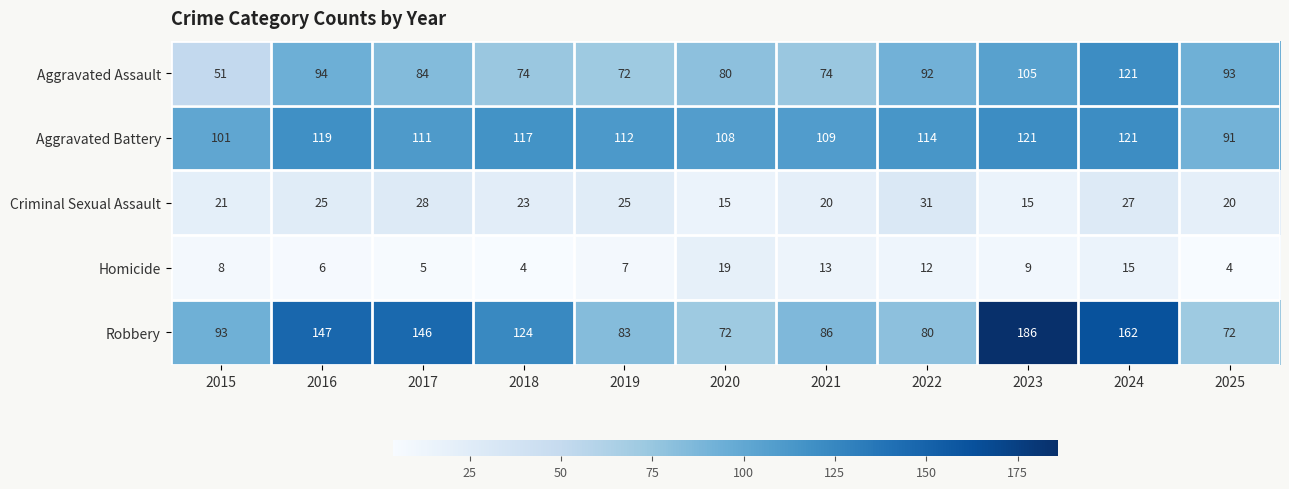

What is the average value of the Robbery series?

114